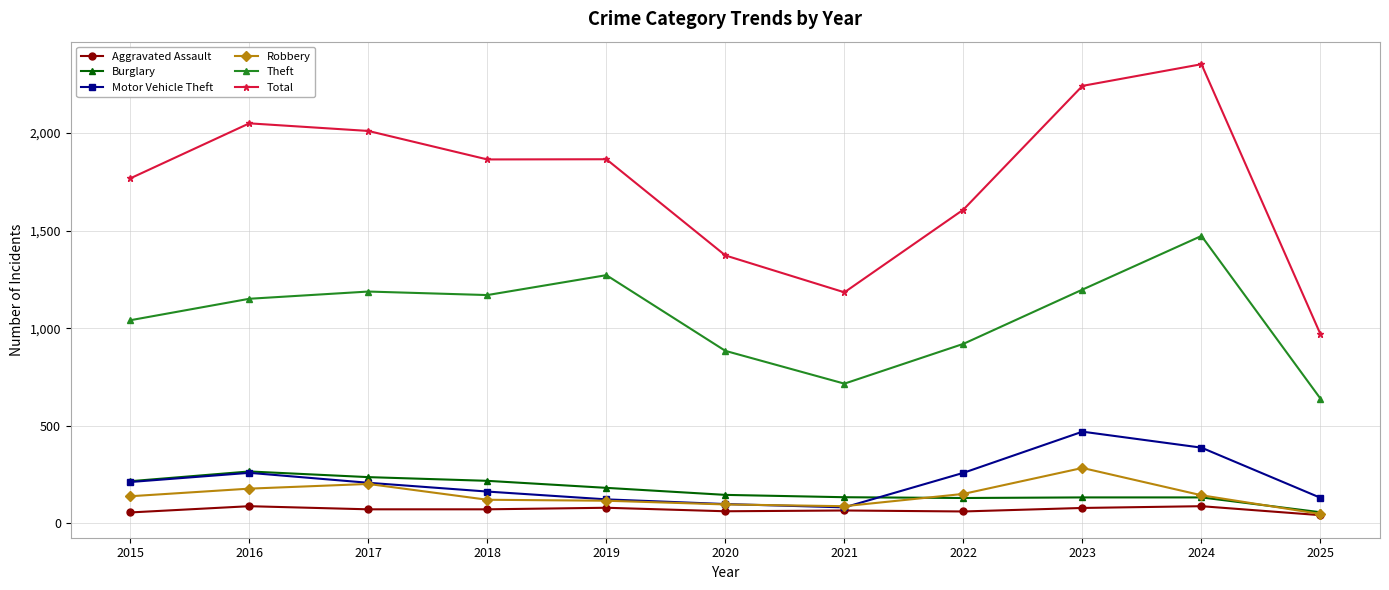

What is the greatest value displayed?

2353